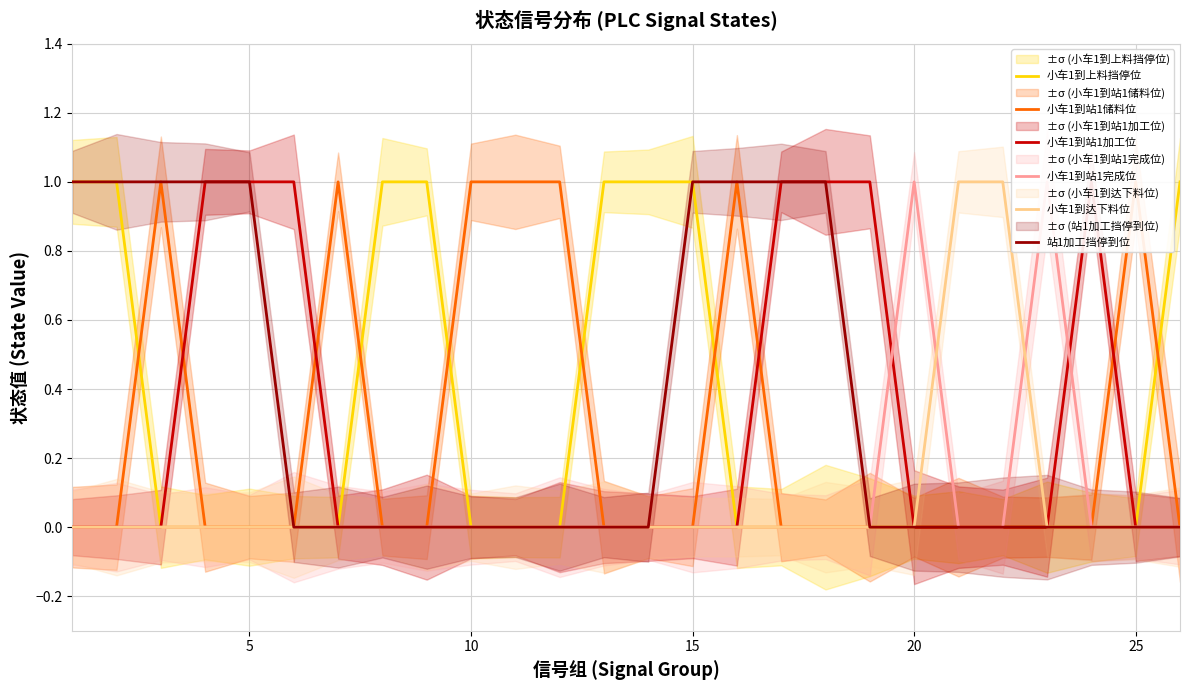

What is the spread (max minus min) of values at 24?

1